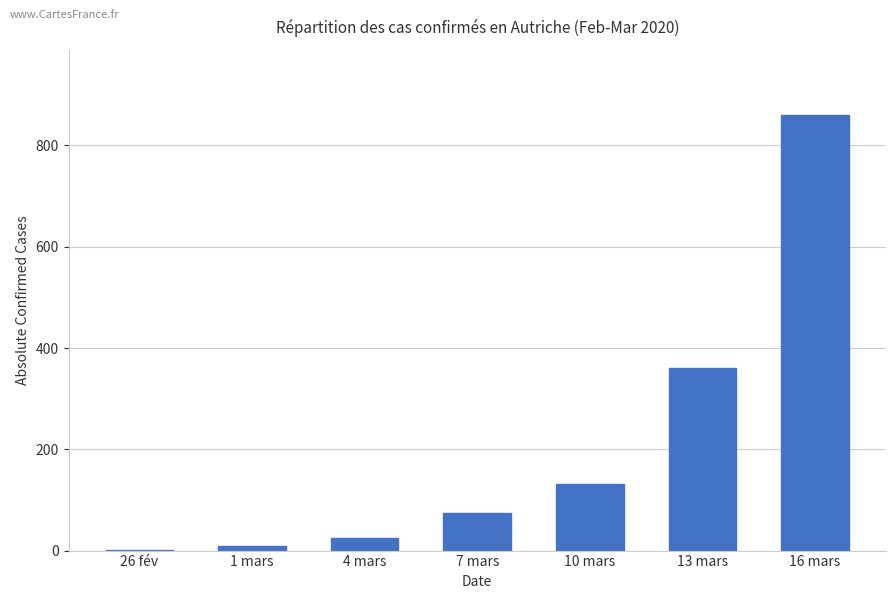

At which category does the chart reach its peak across all series?

16 mars